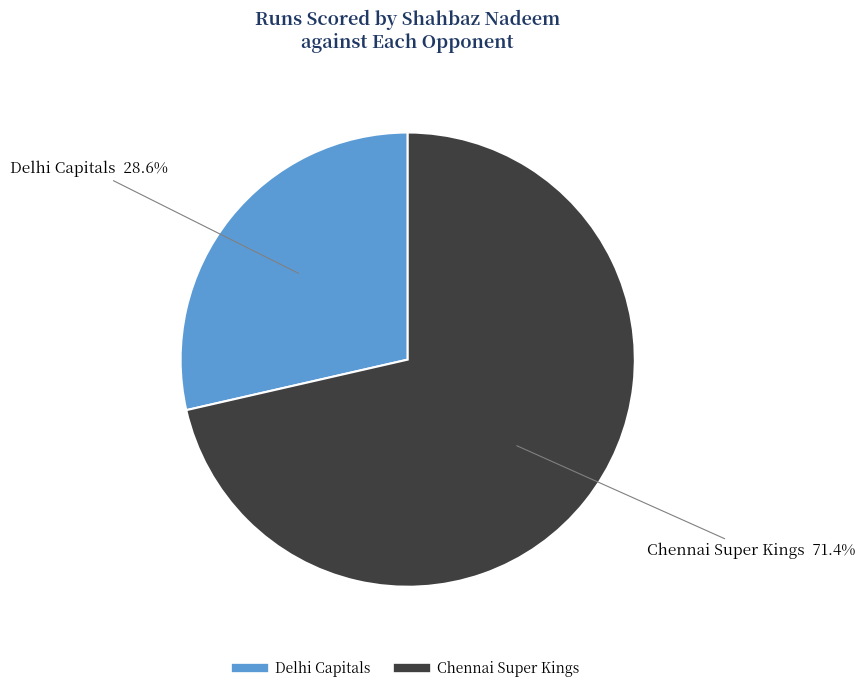

Combined, do Delhi Capitals and Chennai Super Kings account for over 50%?

Yes